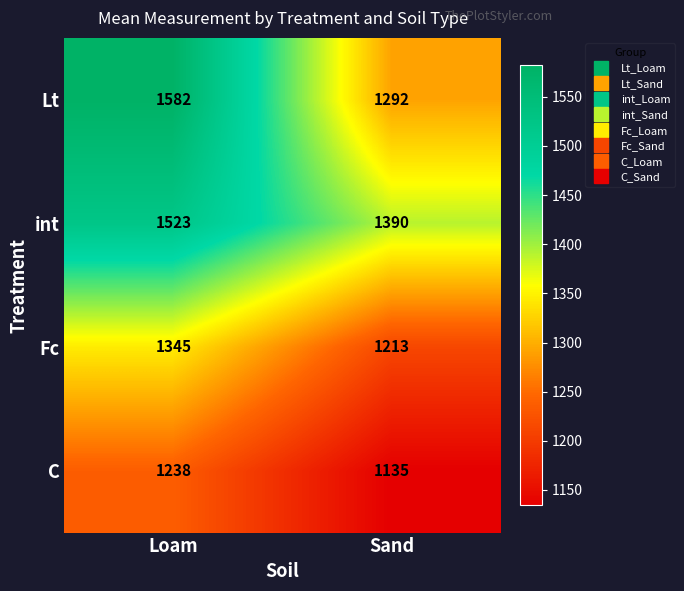

Rank the series by their maximum value, from highest to lowest.

Lt, int, Fc, C